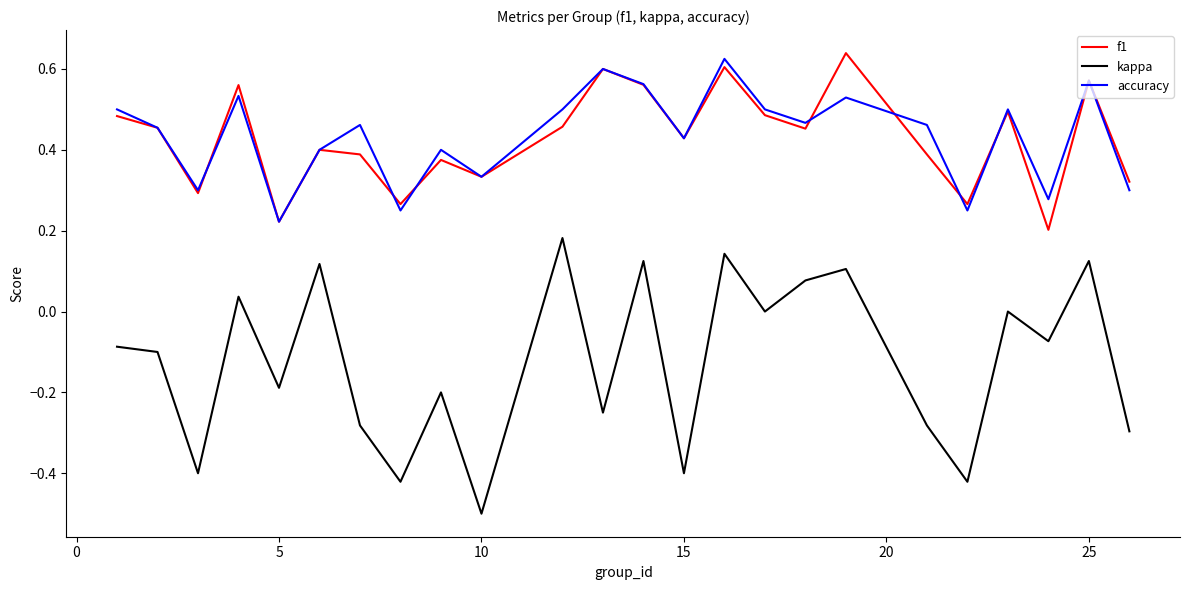

True or false: accuracy and kappa intersect in this chart.

False